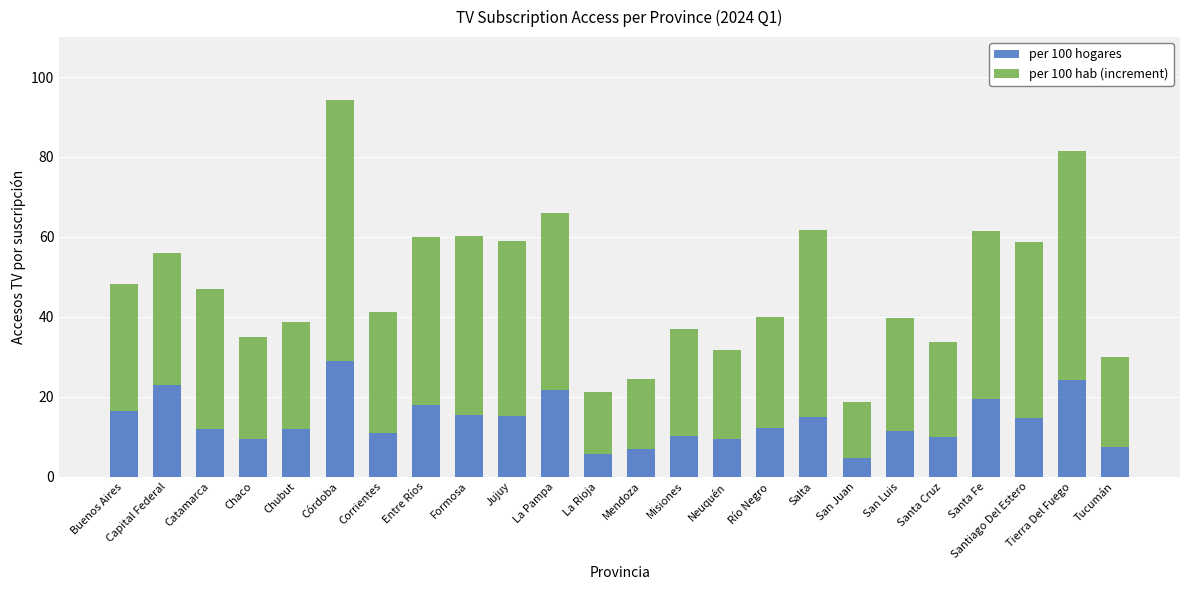

Is it true that per 100 hogares equals 17.9 at Entre Ríos?

True